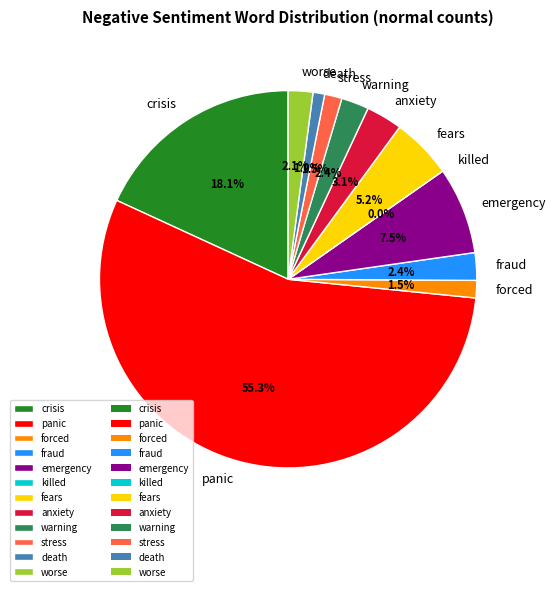

Do worse and fears together represent more than half of the pie?

No